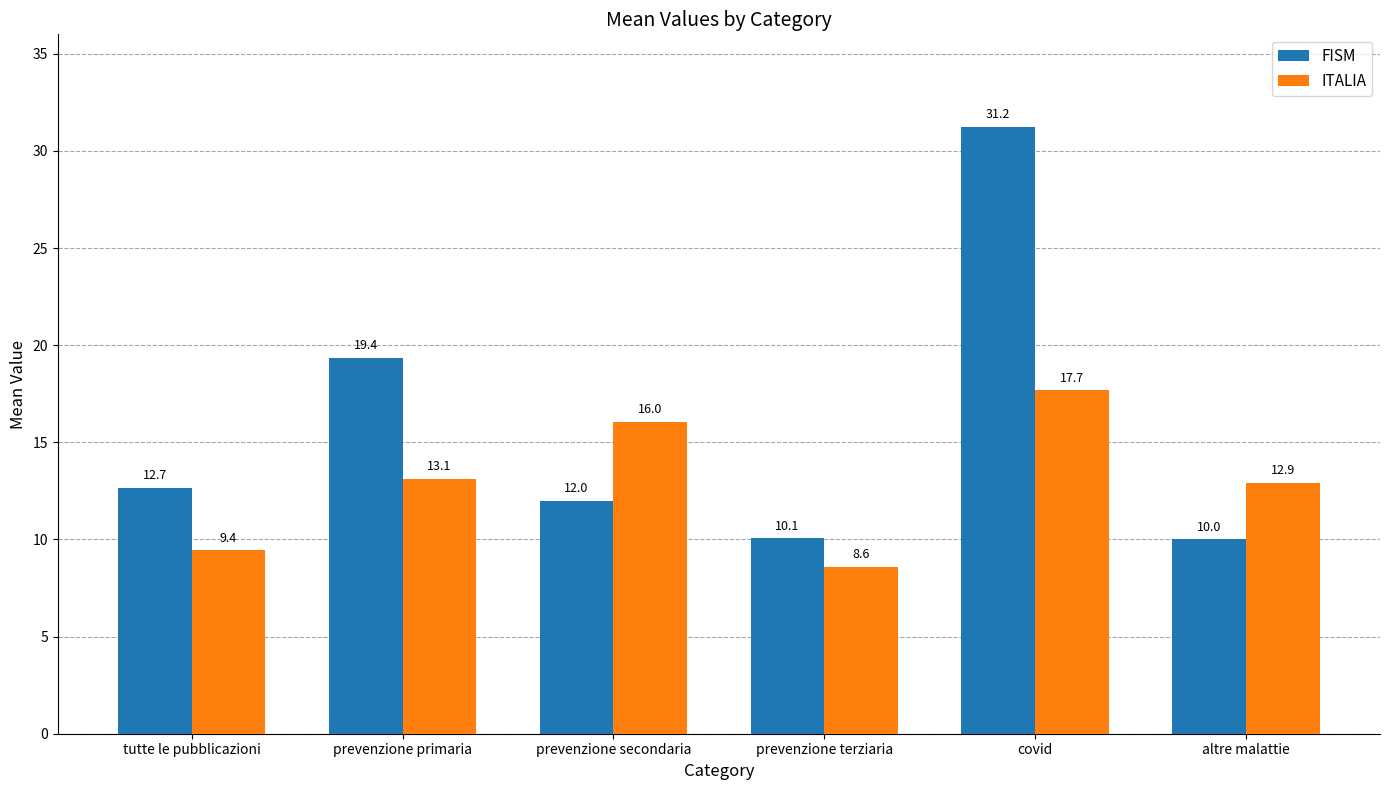

What is the difference between the highest and lowest values at prevenzione secondaria?

4.0